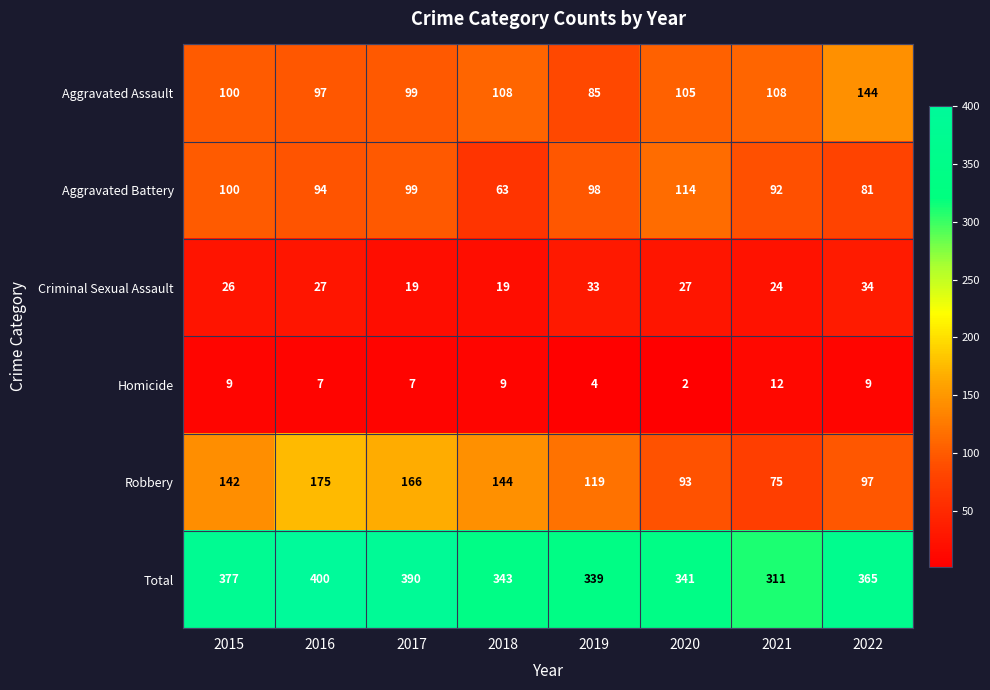

What is the difference between the second highest and minimum values in the Robbery series?

91